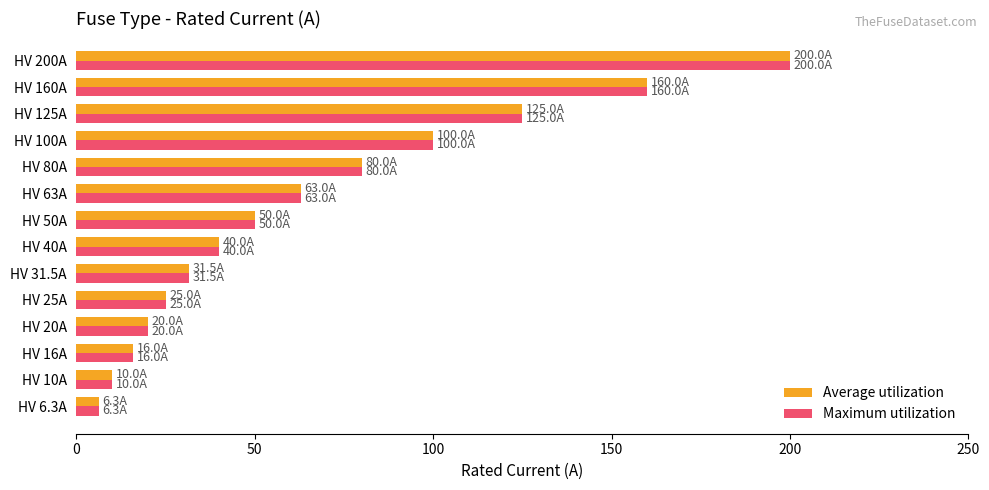

What is the sum of all Average utilization values?

926.8